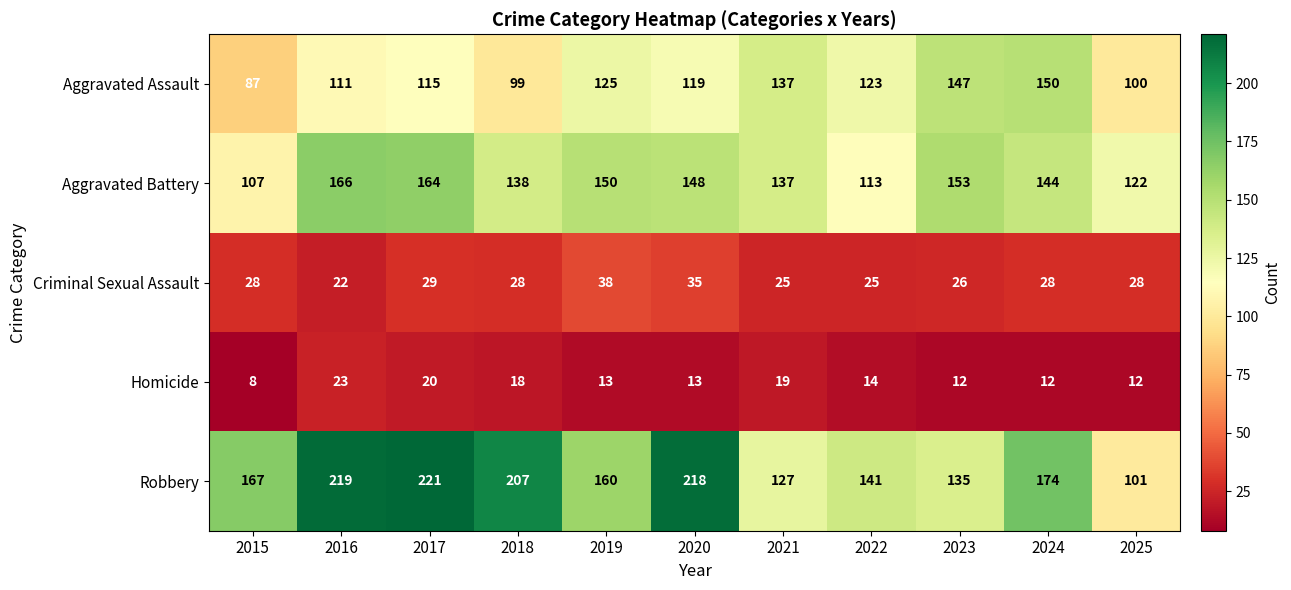

At which category is the sum across all series the highest?

2017